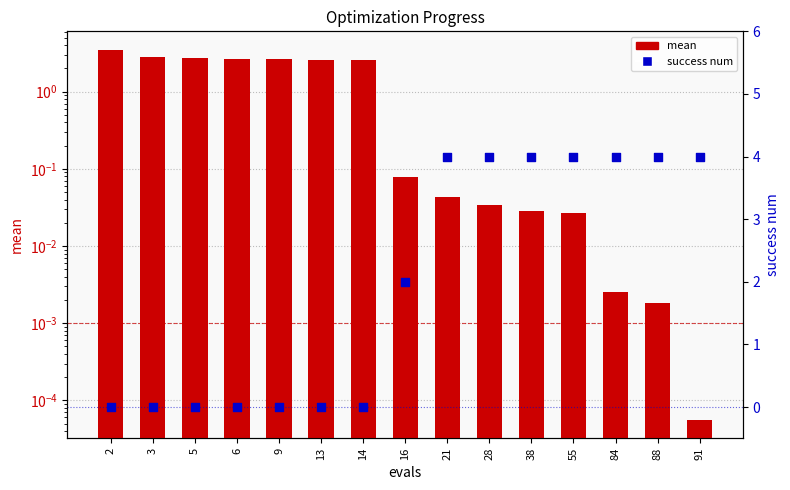

Which series has the widest spread of Y values?

success num